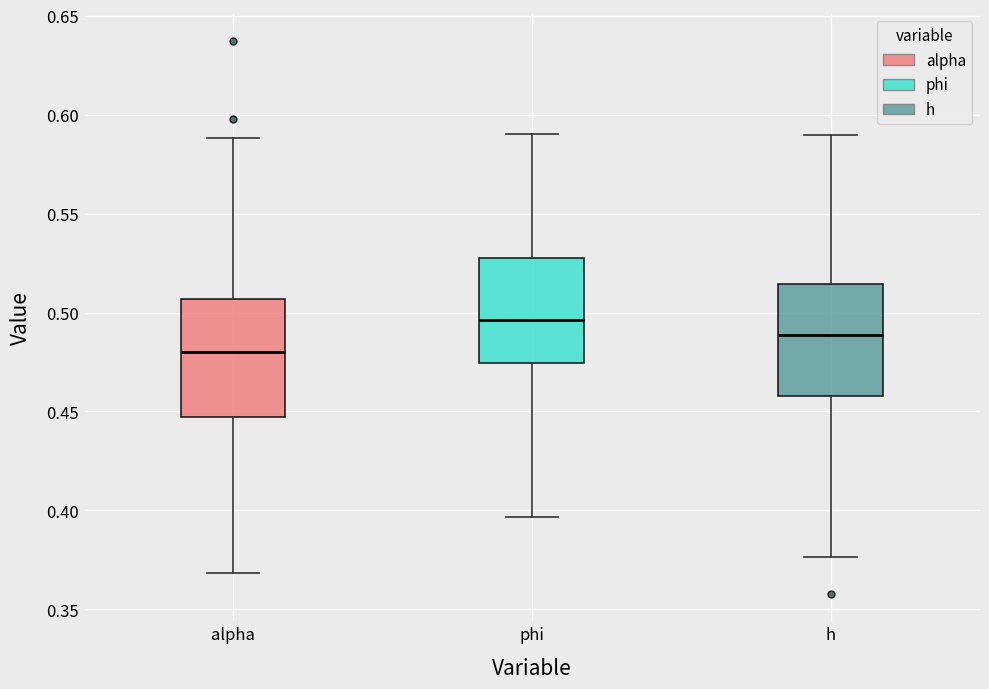

Where does the lower whisker of the box for h end on the y-axis? The values are not printed on the chart, so give them approximately, as read against the axis.

0.375